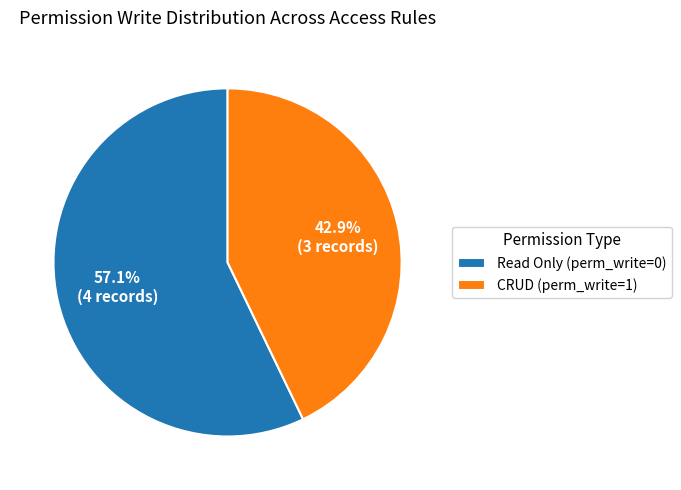

Which has a higher value, CRUD (perm_write=1) or Read Only (perm_write=0)?

Read Only (perm_write=0)